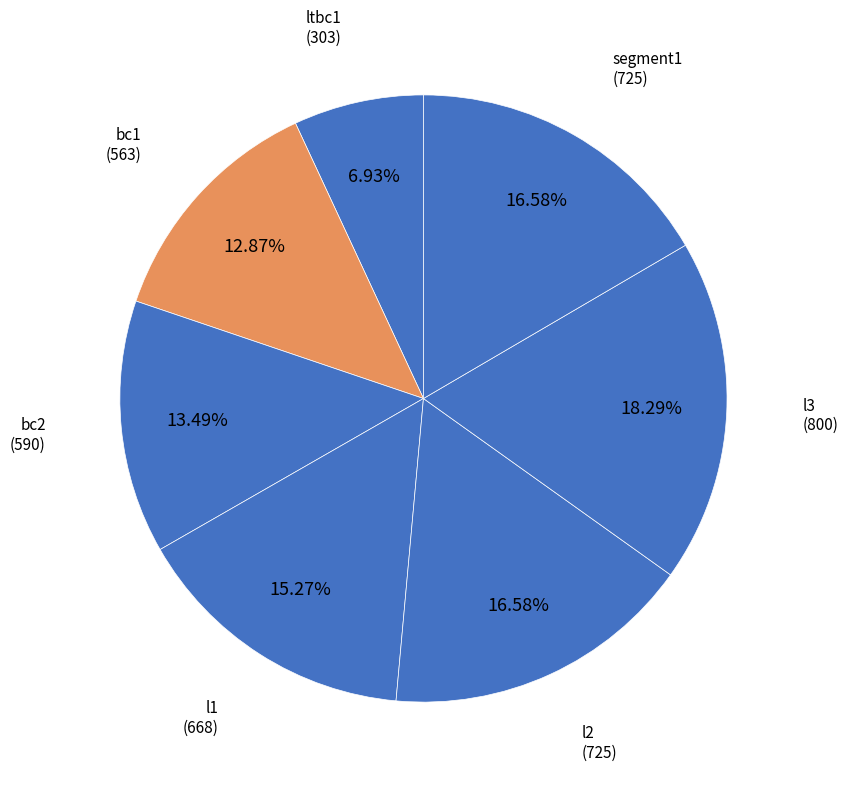

Does l1 represent more than half of the total?

No